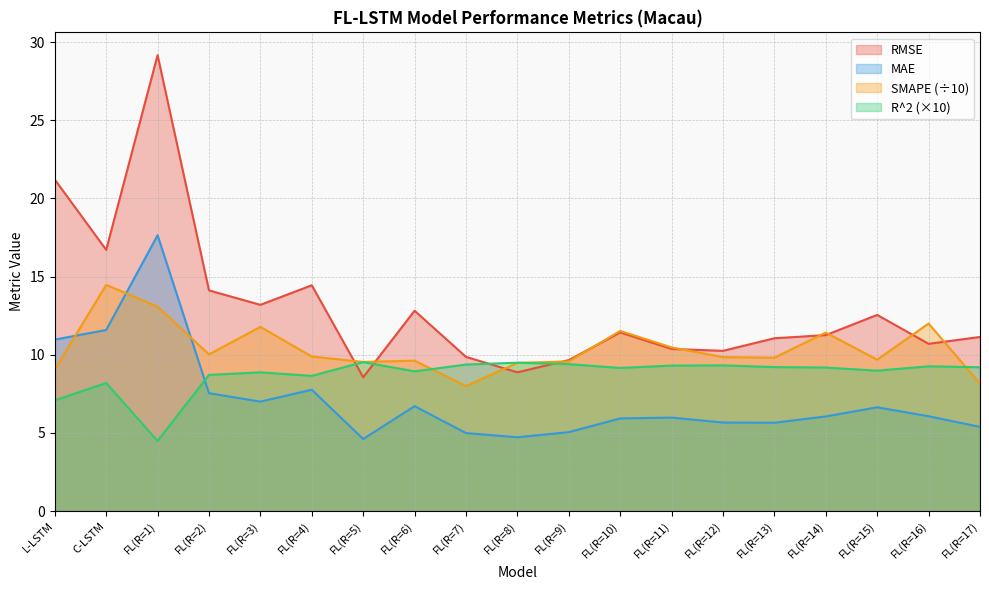

Which series has the widest spread of values?

RMSE